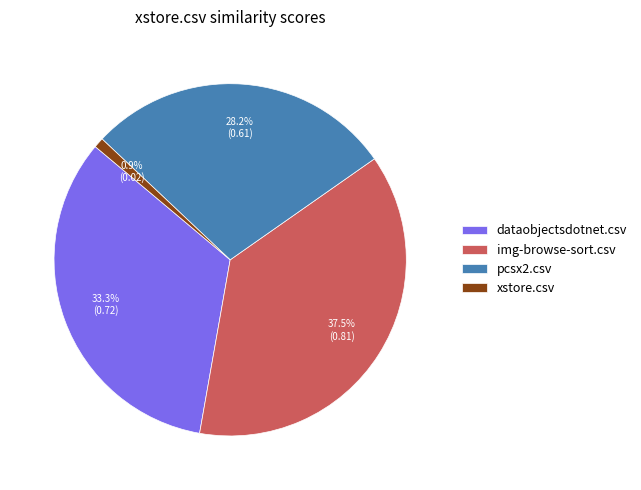

What is the largest slice in the pie chart?

img-browse-sort.csv